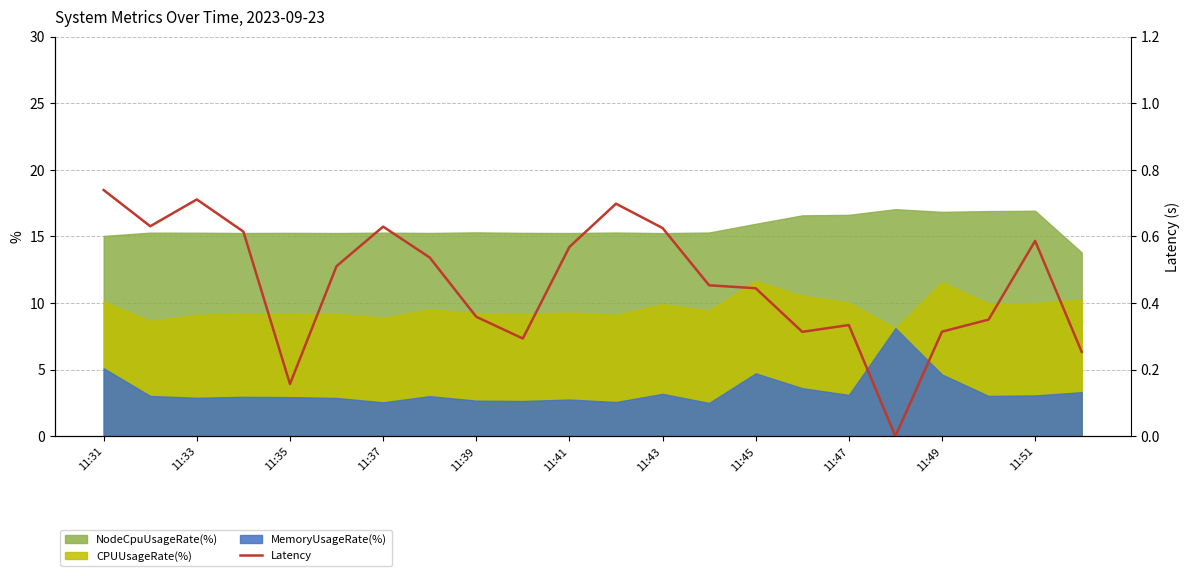

Which label corresponds to the largest value in the chart?

11:31